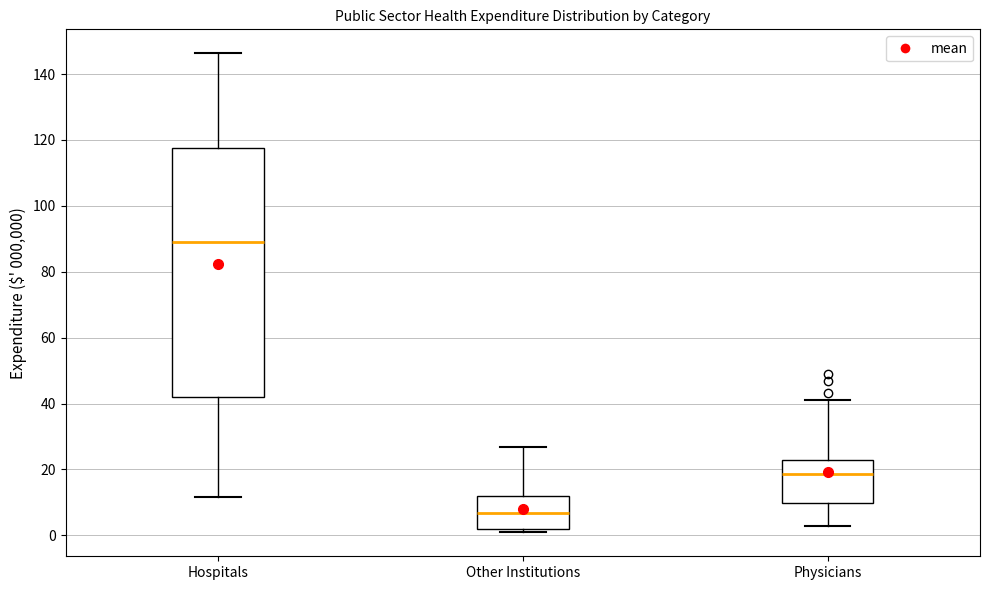

Which box's median line is the highest?

Hospitals